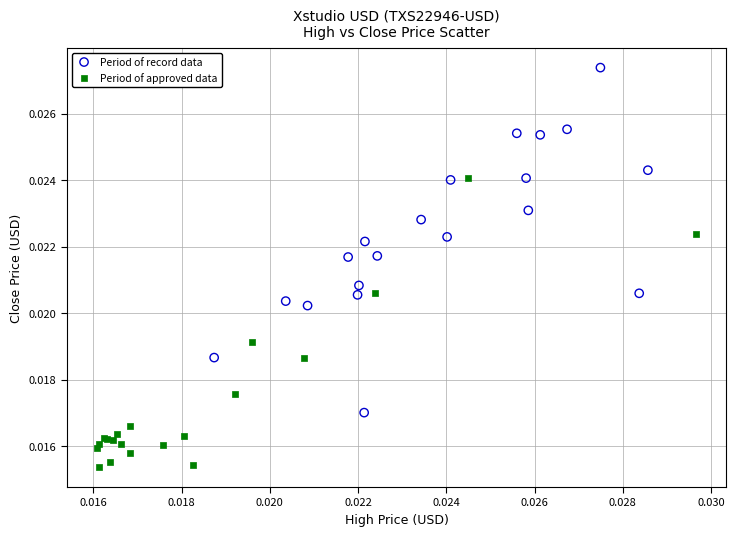

What are all the series names shown in the legend?

Period of record data, Period of approved data